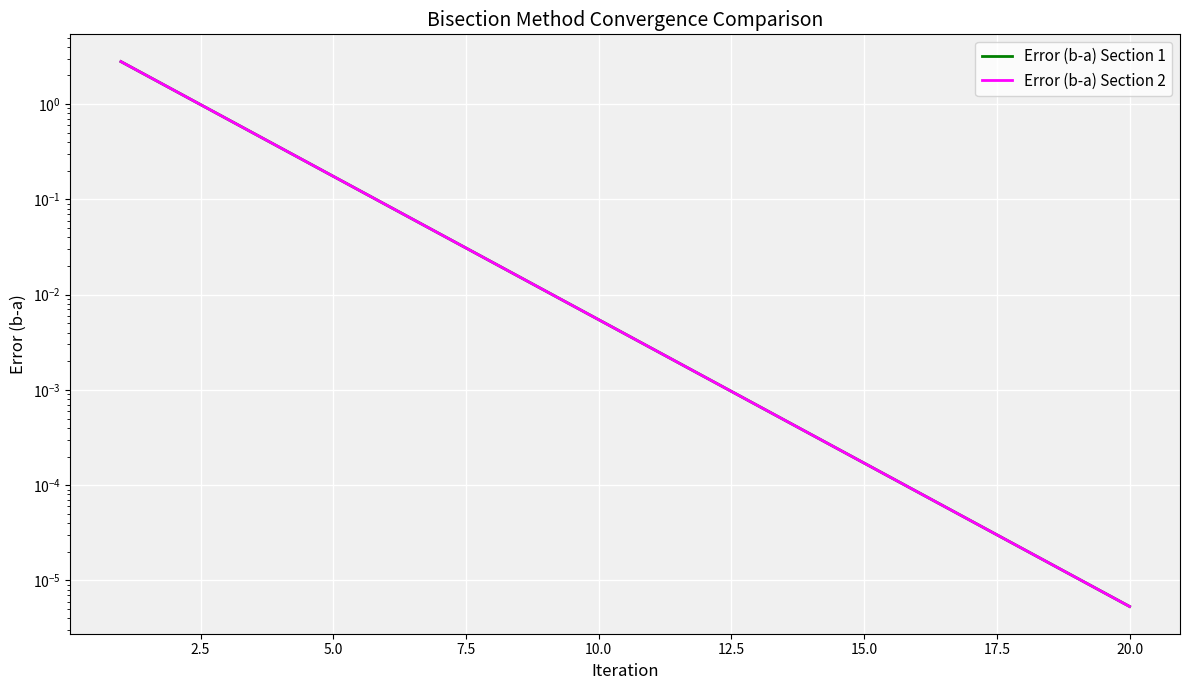

How many categories are shown in the chart?

20